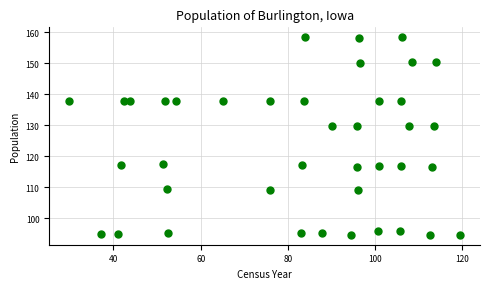

What is the range of X values (max minus min)?

89.8